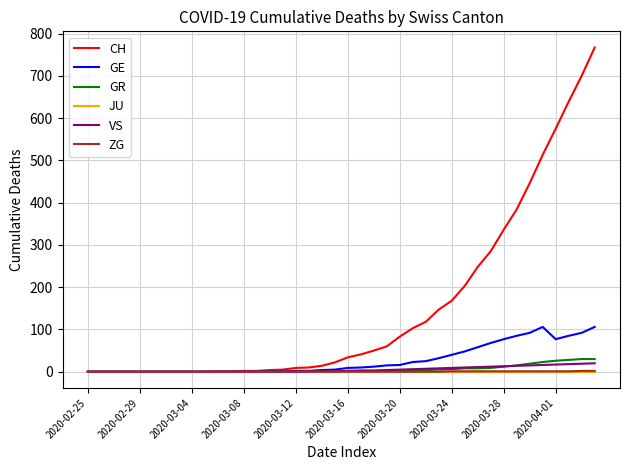

What is the highest value of the GE series?

106